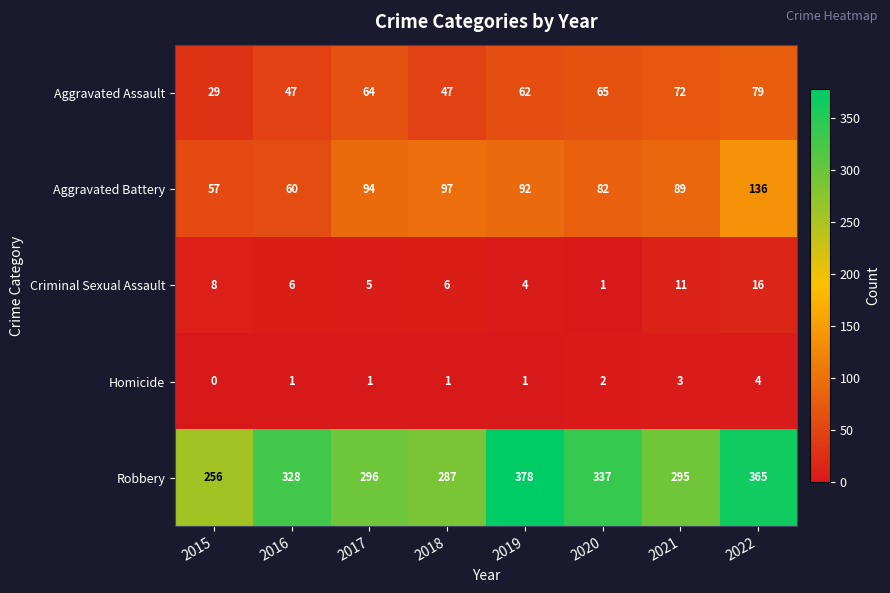

What is the total value across all series at 2020?

487